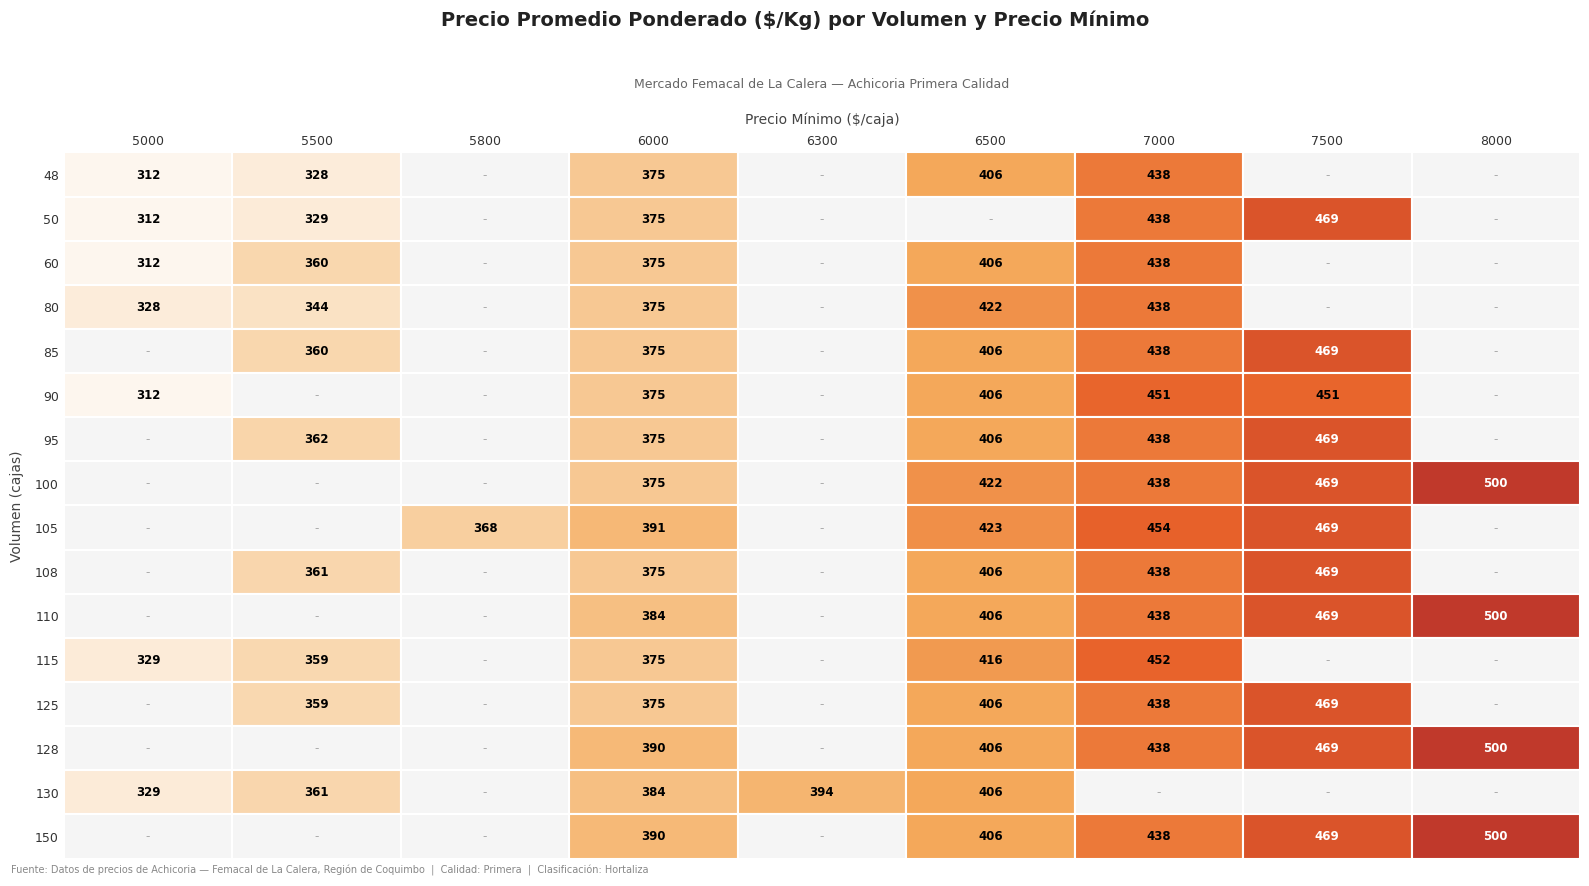

How many distinct data groups are displayed?

16